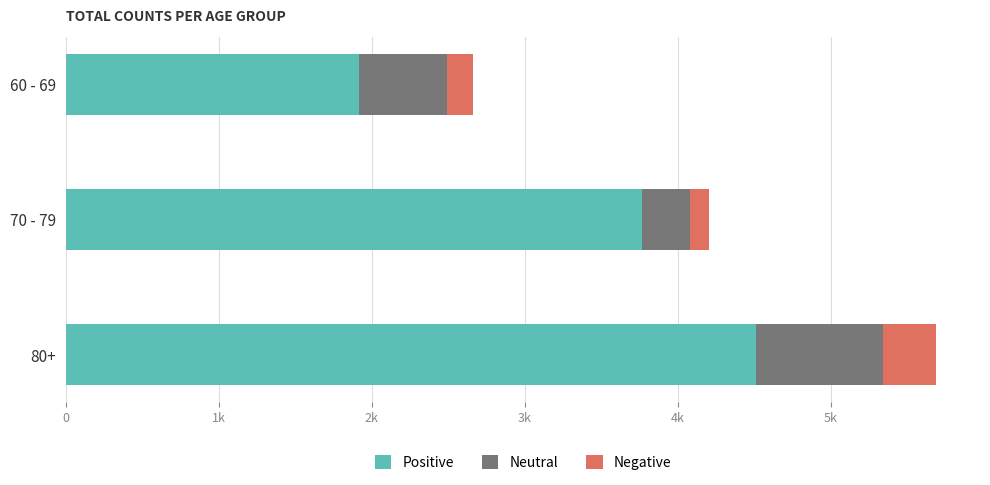

What is the difference between the maximum and minimum values in the Negative series?

223